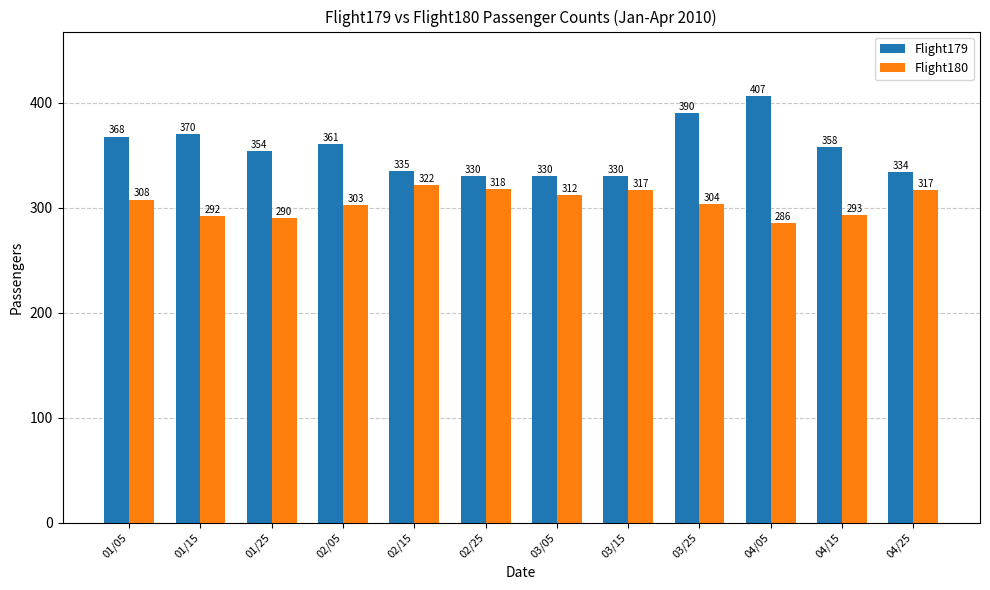

Rank the series at 01/15 from lowest to highest value.

Flight180, Flight179